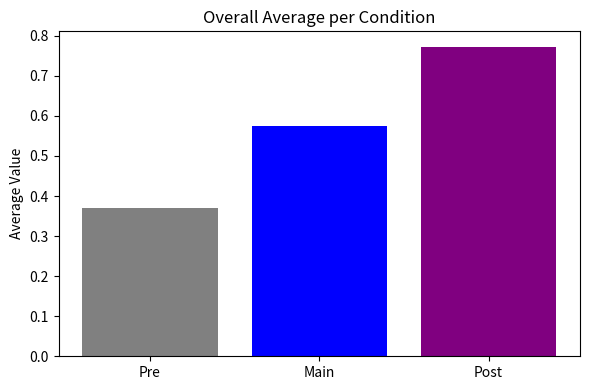

Are the bars horizontal?

No